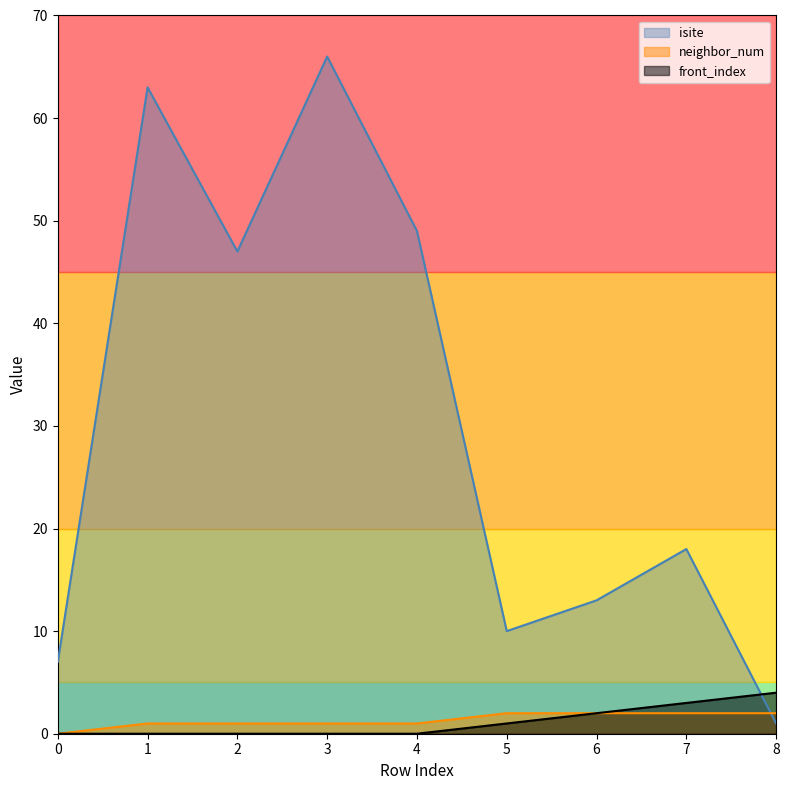

Reading right to left, transcribe all the data shown in this chart.

isite: 1	18	13	10	49	66	47	63	7
neighbor_num: 2	2	2	2	1	1	1	1	0
front_index: 4	3	2	1	0	0	0	0	0